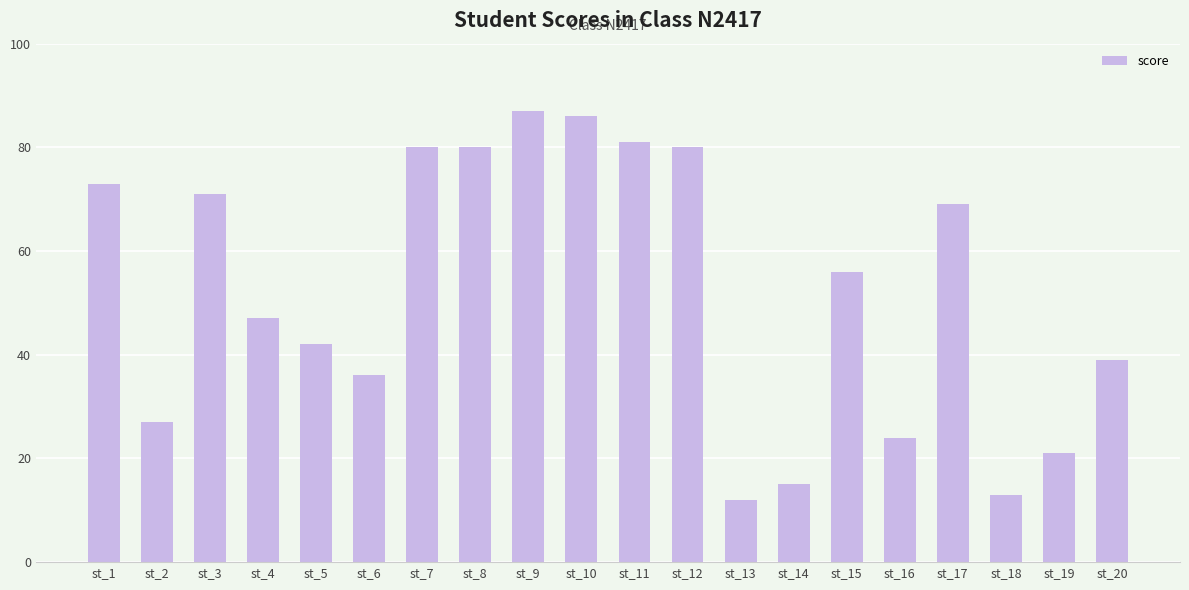

What is the value of the 18th bar from the left?

13